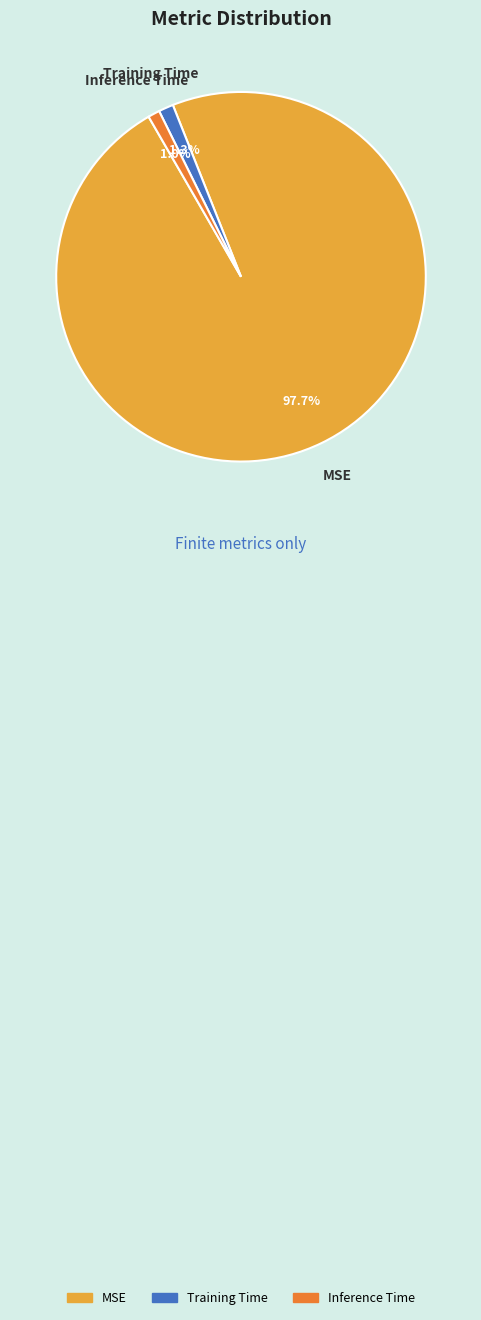

Which has a higher value, MSE or Inference Time?

MSE